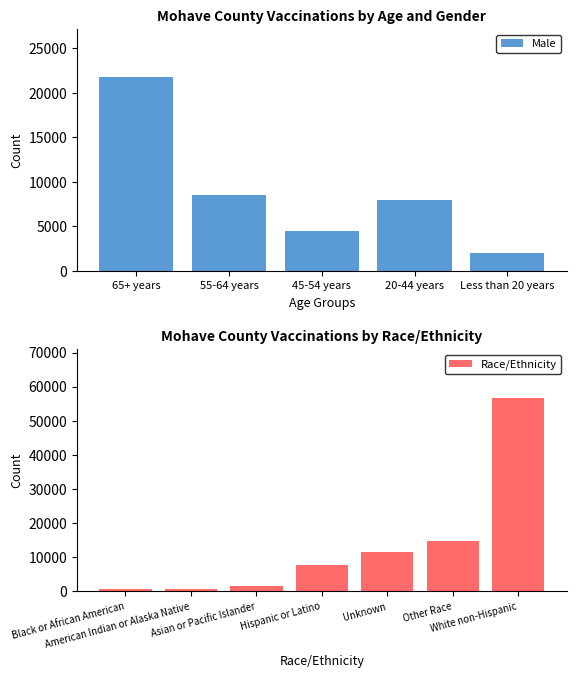

Are the bars grouped side by side (vs. stacked)?

No